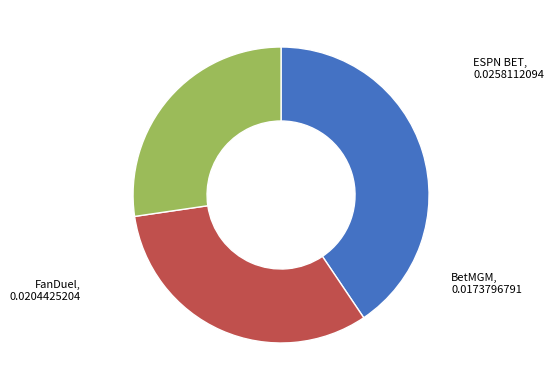

Which category has the smallest portion of the pie?

BetMGM